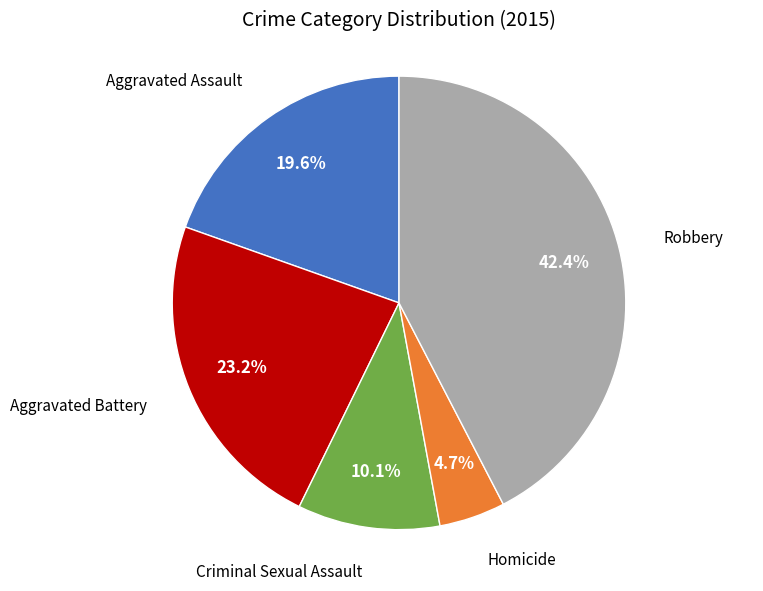

How many slices are in this pie chart?

5